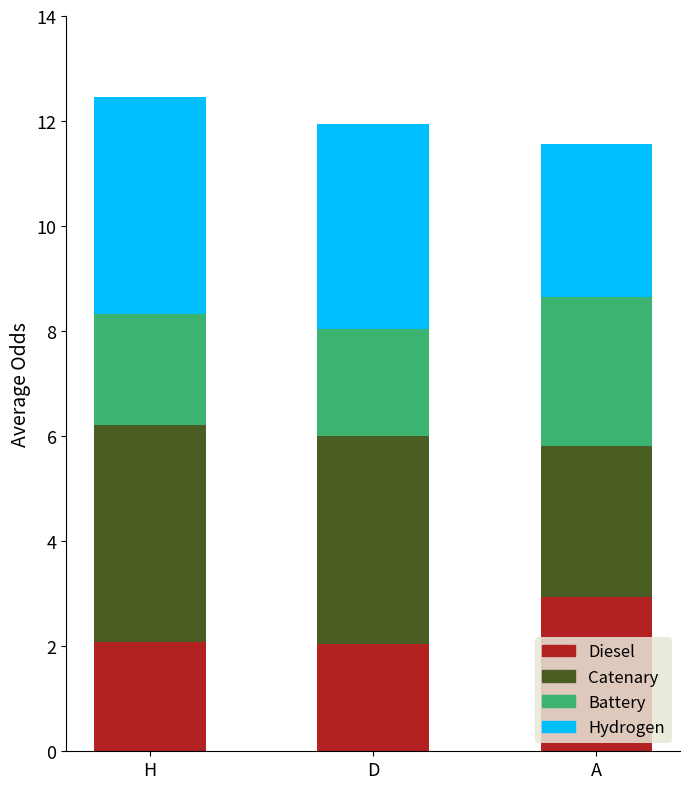

The value of Diesel at A is 1.6. True or false?

False